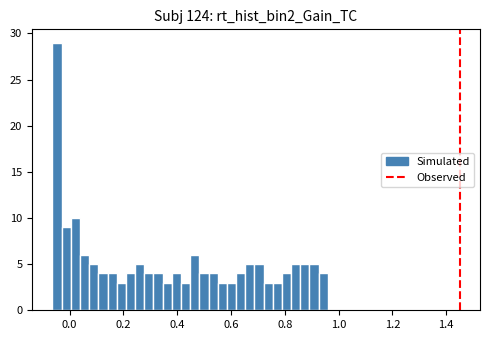

Around what value on the x-axis is the tallest bar? Give the approximate position of its centre, as read against the axis.

-0.04